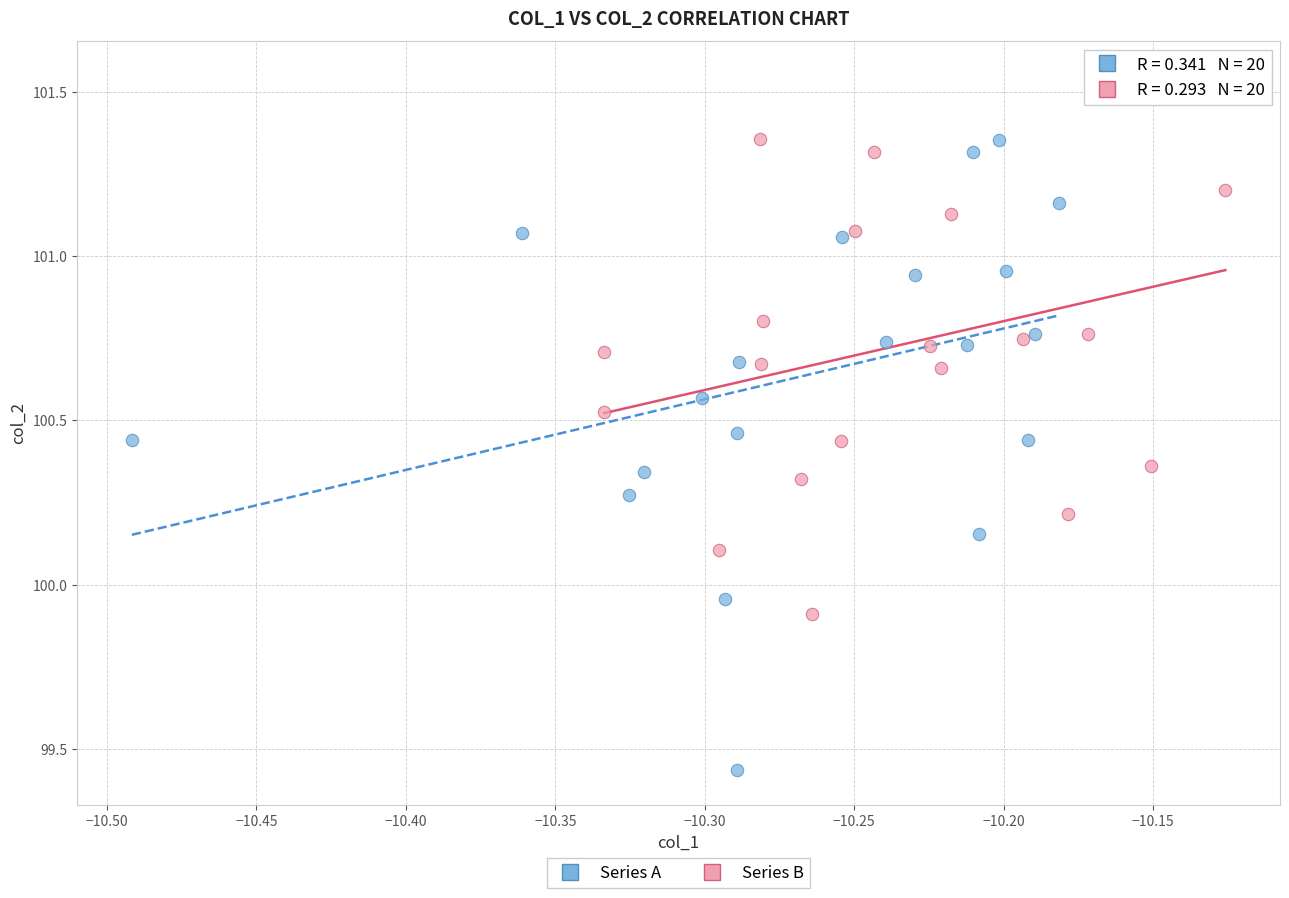

Which series contains the lowest Y value?

Series A